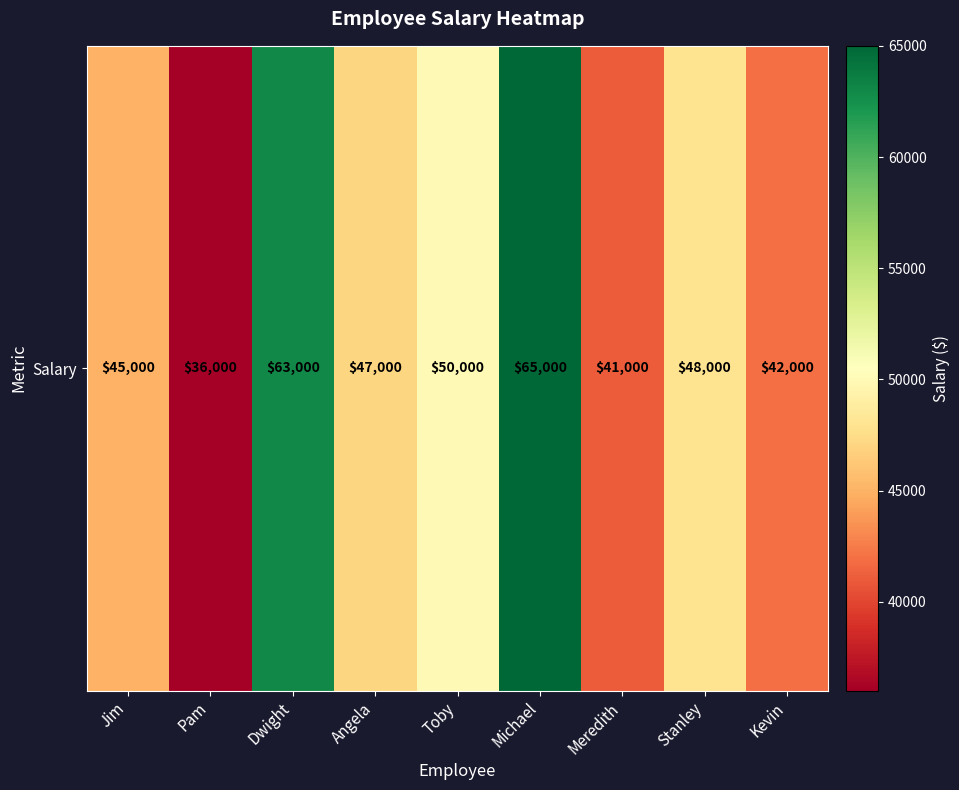

Which label corresponds to the smallest value in the chart?

Pam